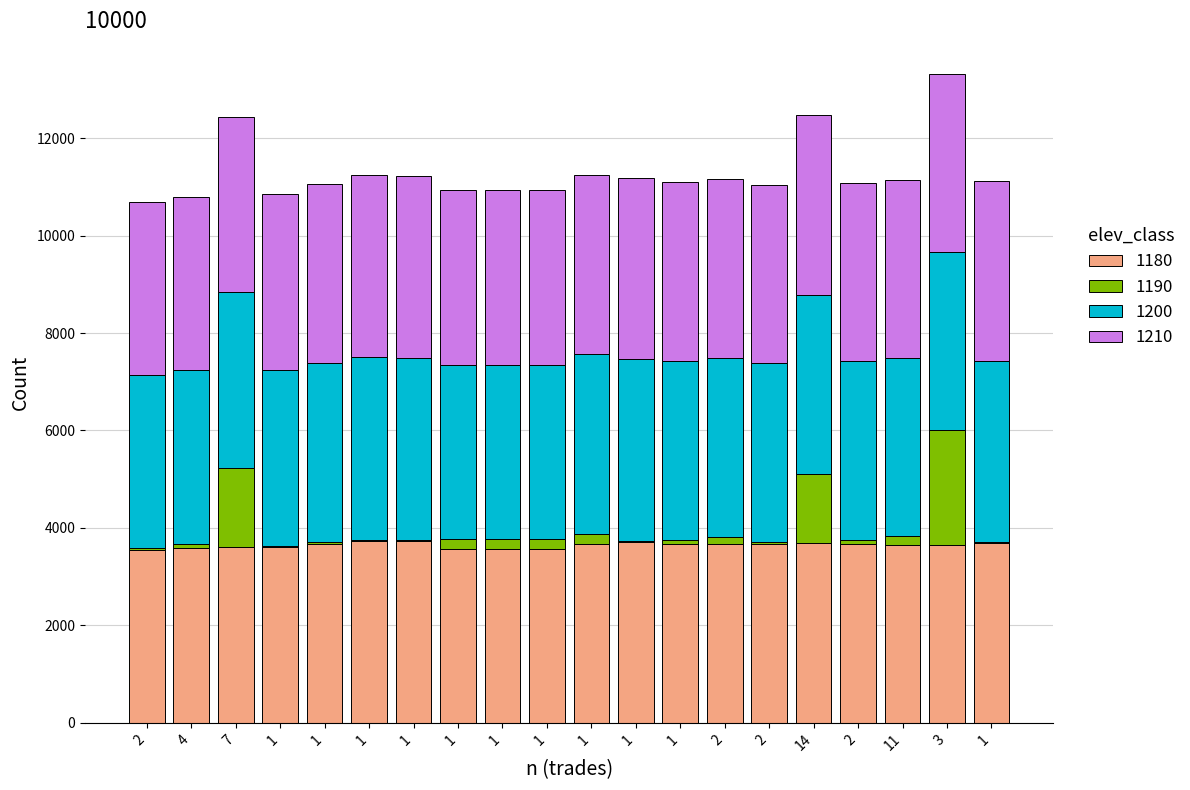

Which has a higher value, 1 or 1?

1